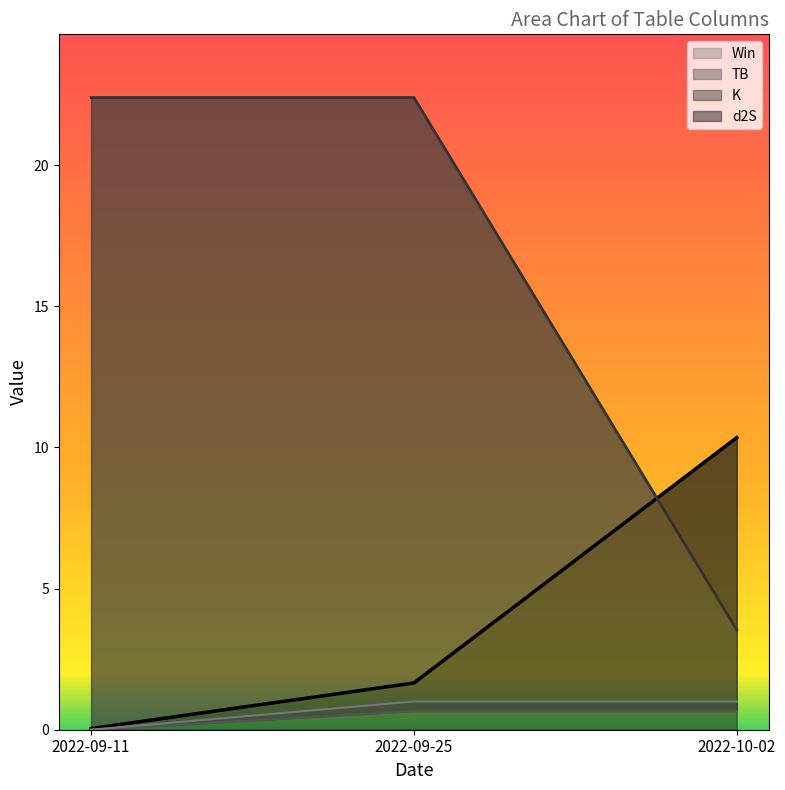

The Win series shows 0.6 at 2022-10-02. True or false?

False